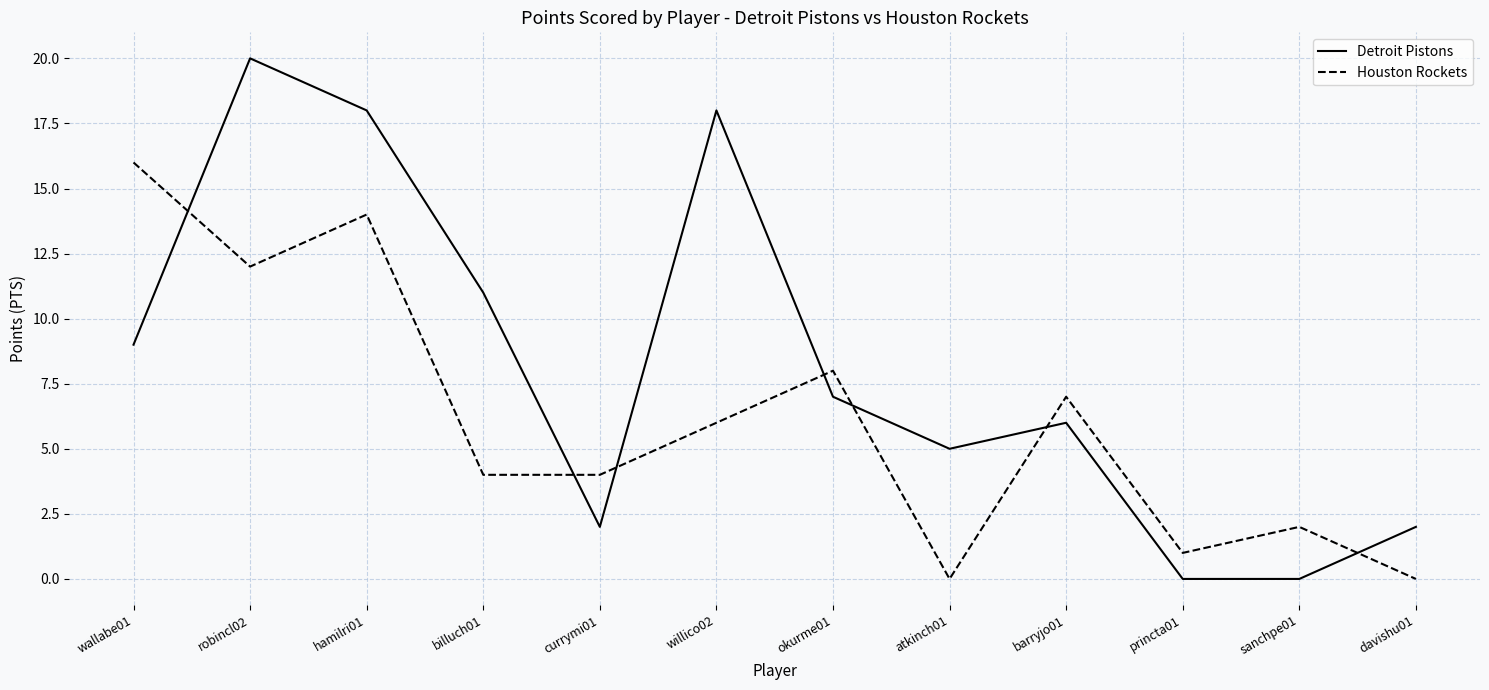

Does the chart display data point markers on the line(s)?

No